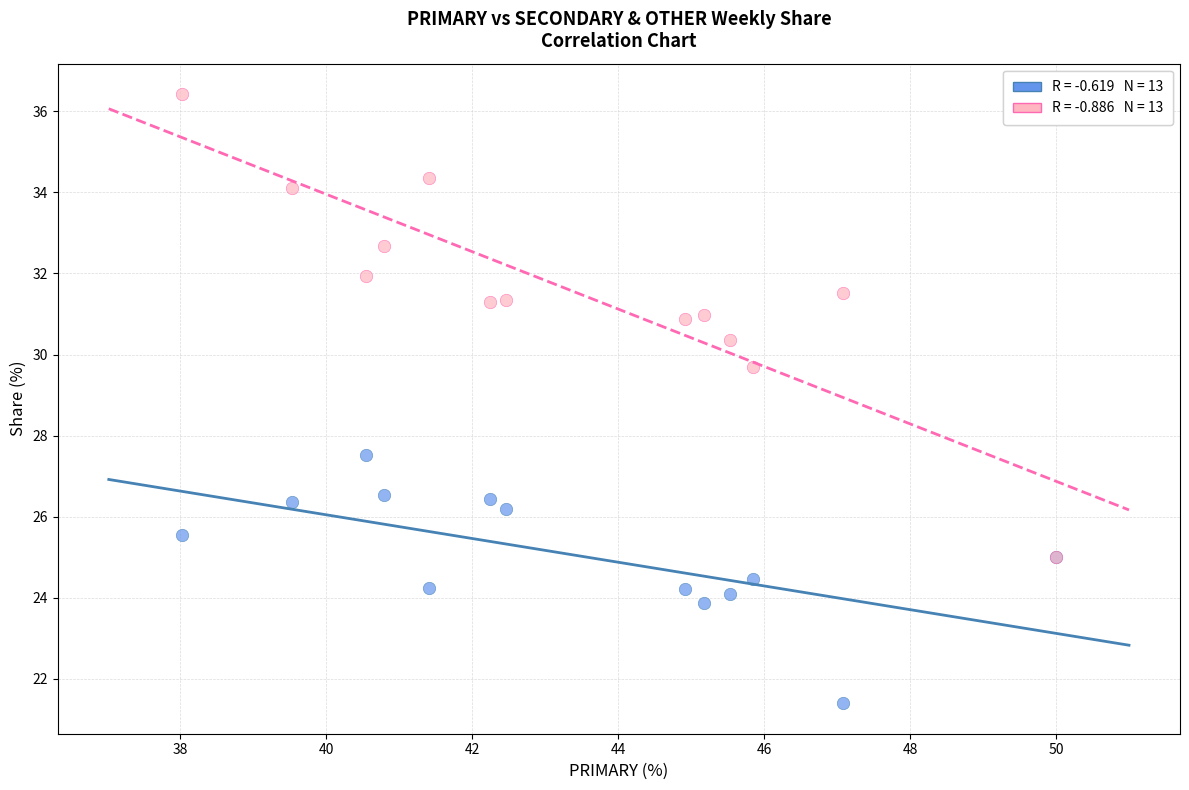

Across all series, what Y value is closest to 28?

27.5